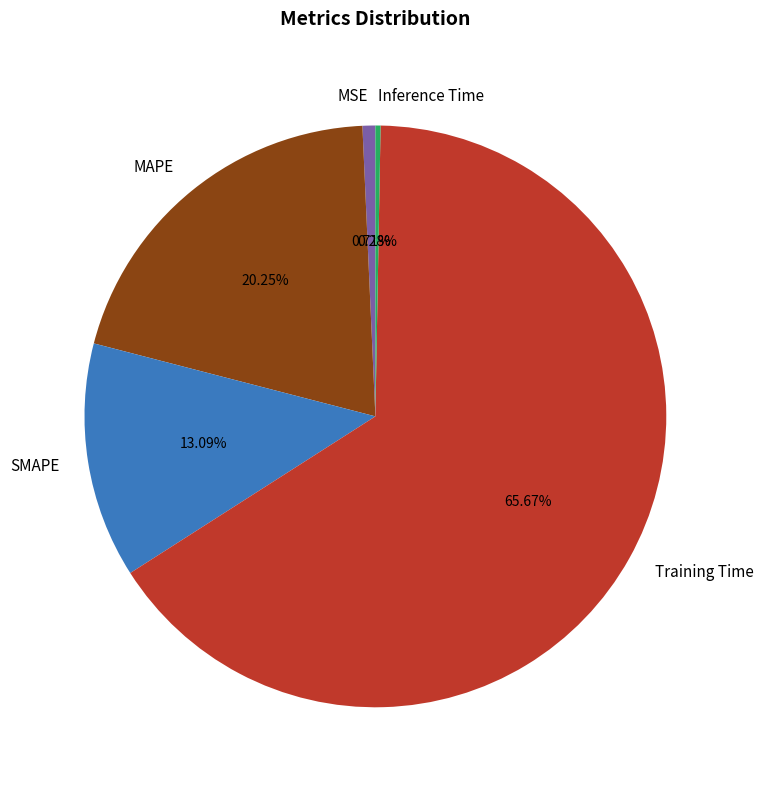

How many slices are in this pie chart?

5